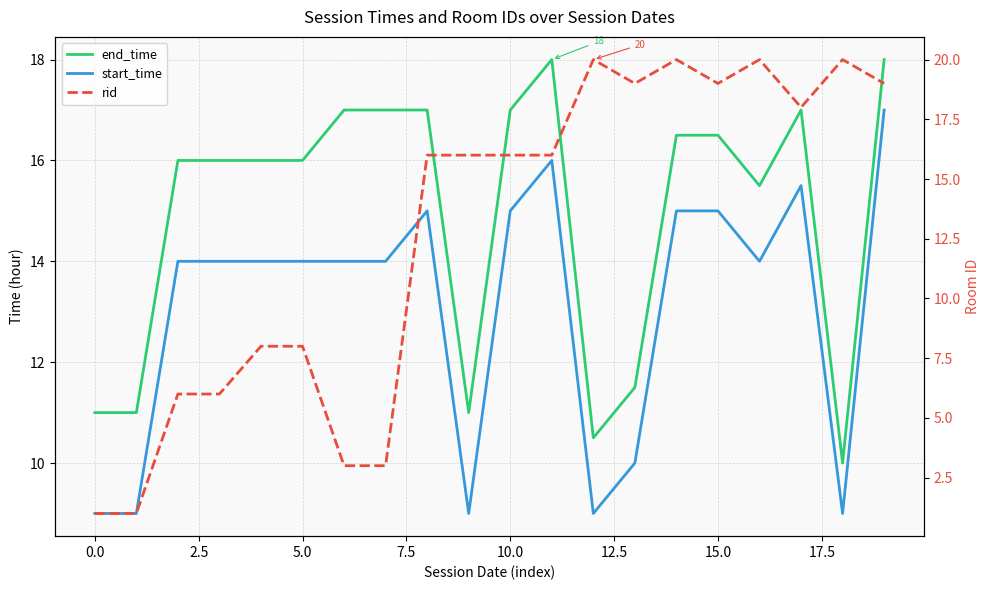

Which series has the largest range (max minus min)?

rid